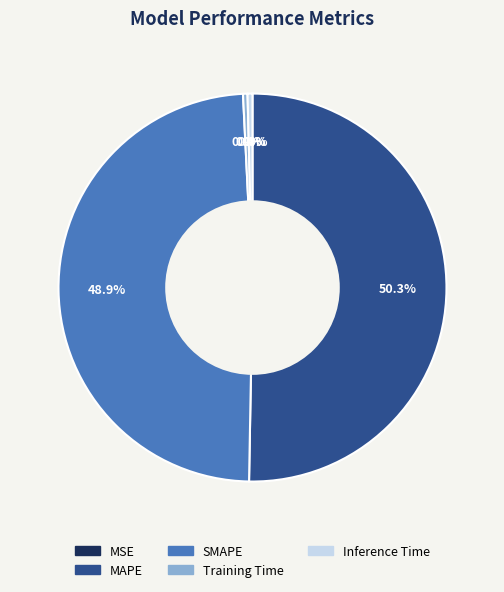

Which slice represents more than half of the pie?

MAPE